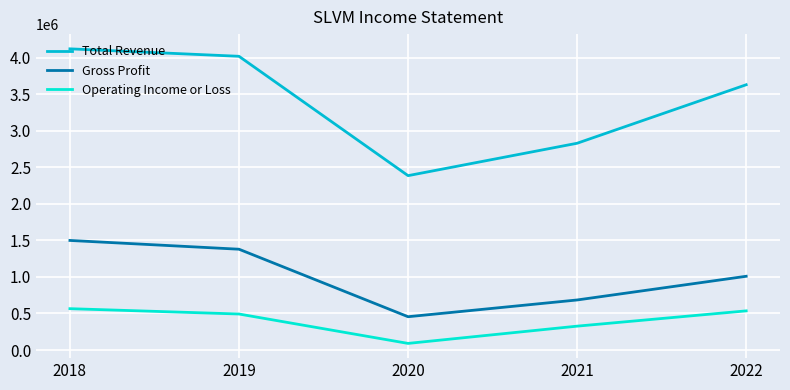

The value of Operating Income or Loss at 2019 is 885493. True or false?

False